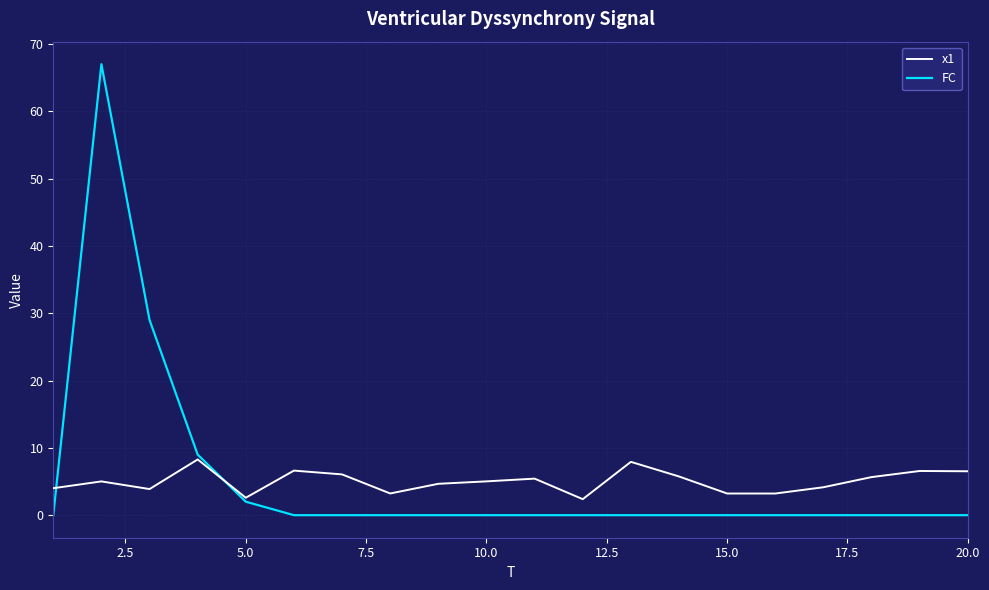

Which series ends up on top after the final intersection of FC and x1?

x1